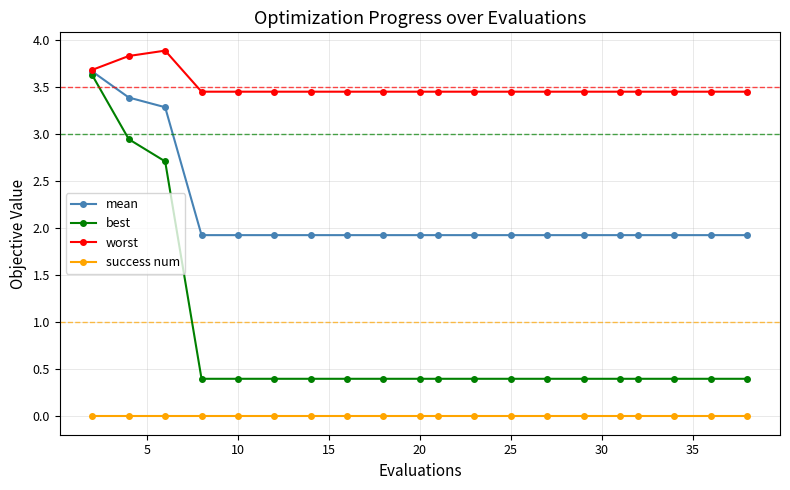

Which series has the largest total across all categories?

worst